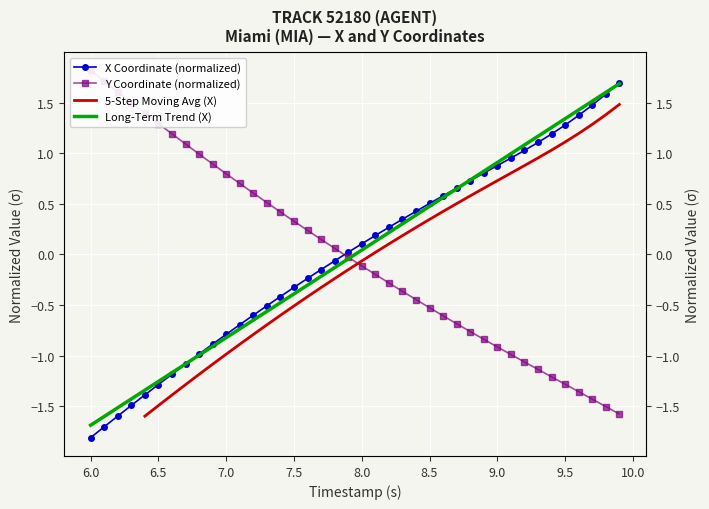

What position from the right is 9.5?

5